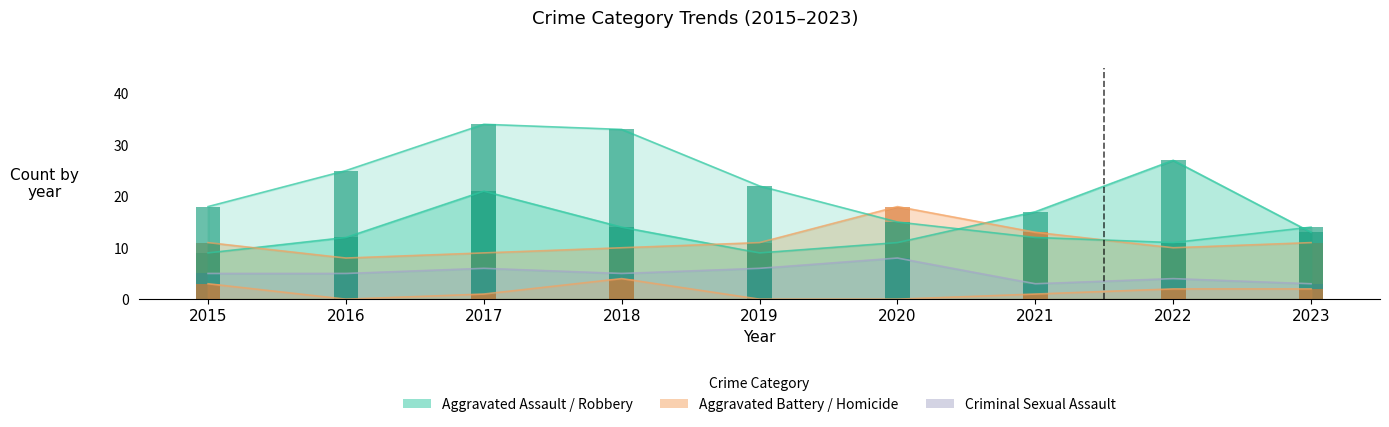

Is it true that Aggravated Battery equals 18 at 2020?

True